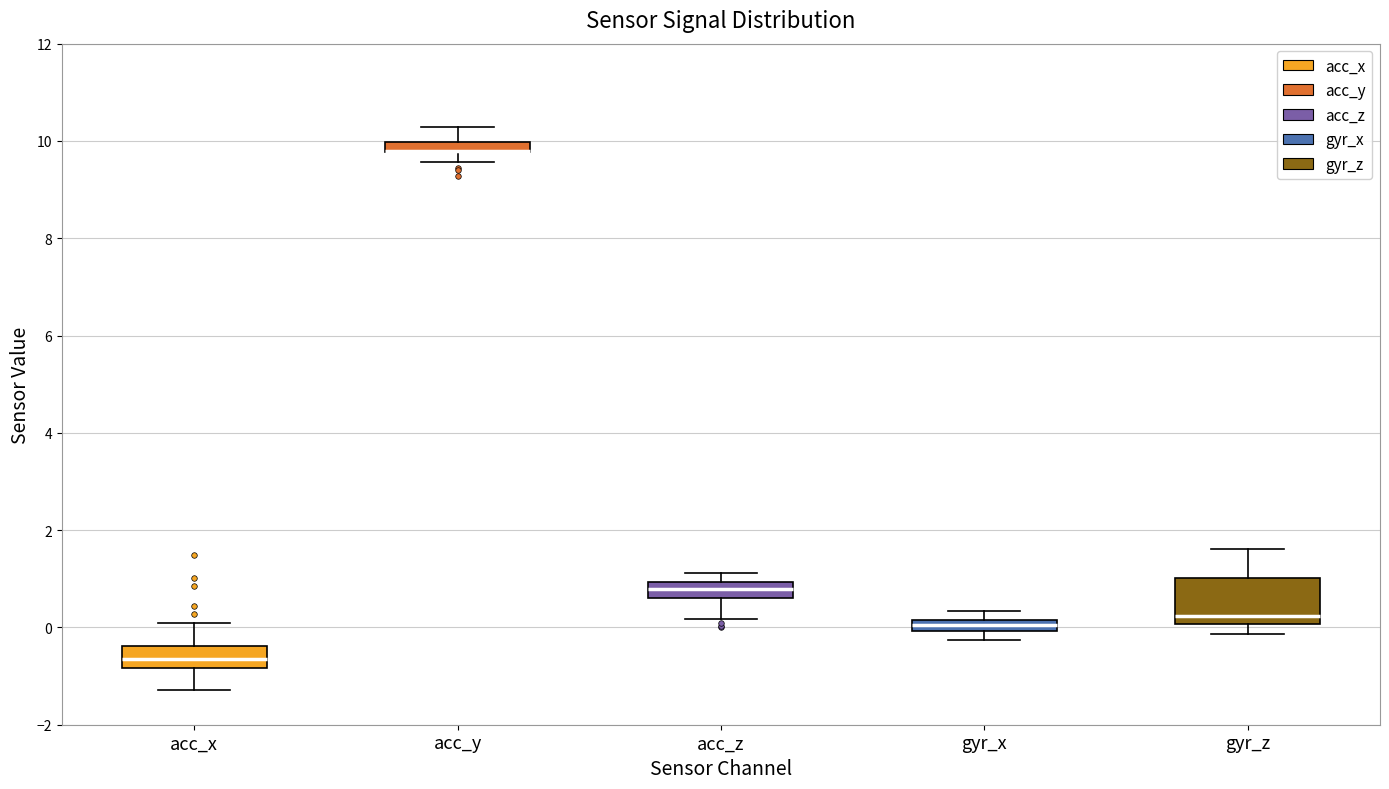

Comparing the boxes themselves (not the whiskers), which one is the tallest?

gyr_z